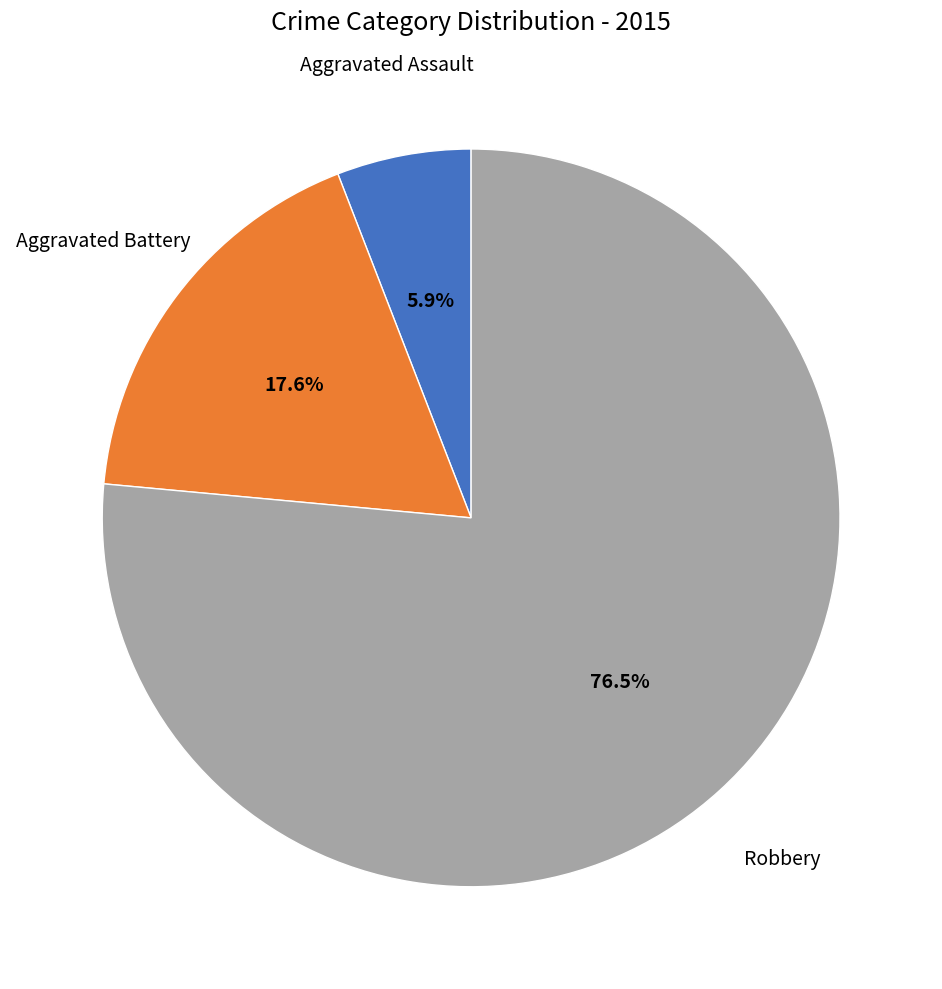

Which category has the smallest portion of the pie?

Aggravated Assault